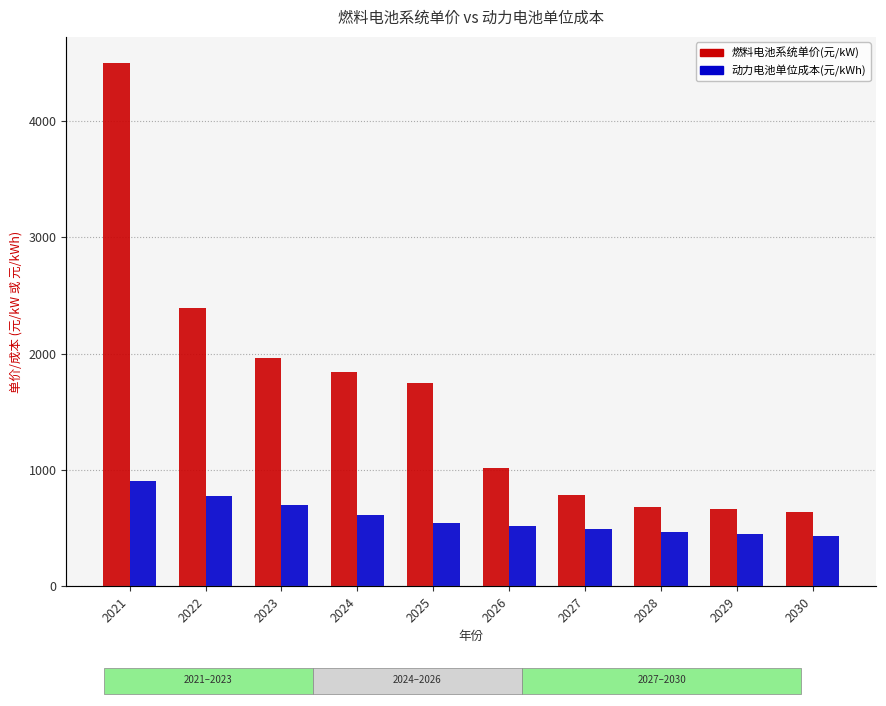

Rank the categories by 动力电池单位成本(元/kWh) value from highest to lowest.

2021, 2022, 2023, 2024, 2025, 2026, 2027, 2028, 2029, 2030